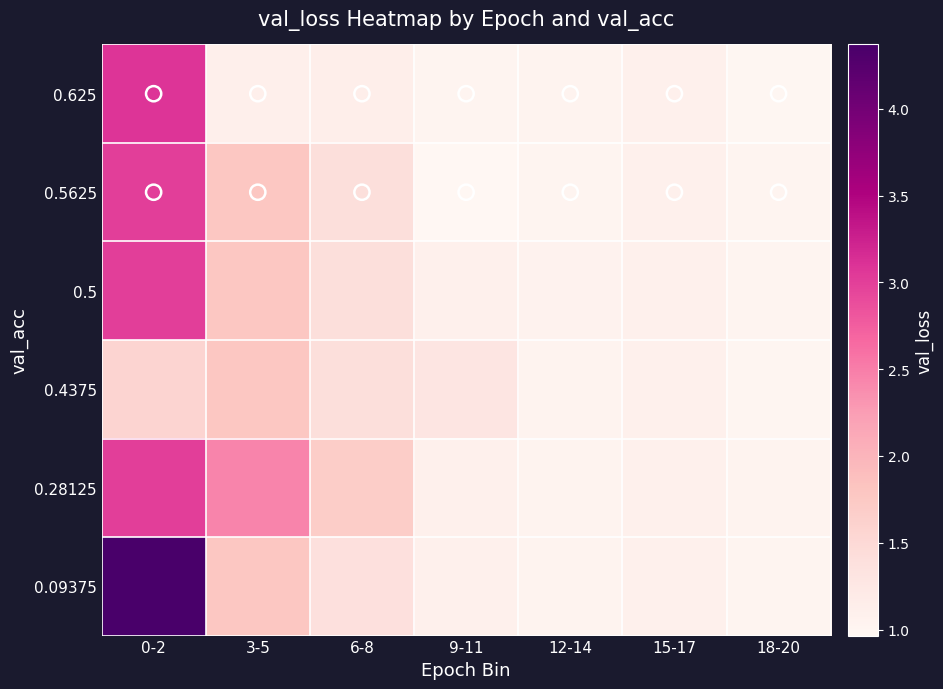

Reading left to right, list all the values displayed in this chart.

row_0: 0-2=3.1	3-5=1.1	6-8=1.1	9-11=1.0	12-14=1.0	15-17=1.1	18-20=1.0
row_1: 0-2=3.0	3-5=1.8	6-8=1.4	9-11=1.0	12-14=1.0	15-17=1.1	18-20=1.0
row_2: 0-2=3.0	3-5=1.8	6-8=1.4	9-11=1.1	12-14=1.0	15-17=1.1	18-20=1.0
row_3: 0-2=1.6	3-5=1.8	6-8=1.4	9-11=1.3	12-14=1.0	15-17=1.1	18-20=1.0
row_4: 0-2=3.0	3-5=2.4	6-8=1.7	9-11=1.1	12-14=1.0	15-17=1.1	18-20=1.0
row_5: 0-2=4.4	3-5=1.8	6-8=1.4	9-11=1.1	12-14=1.0	15-17=1.1	18-20=1.0